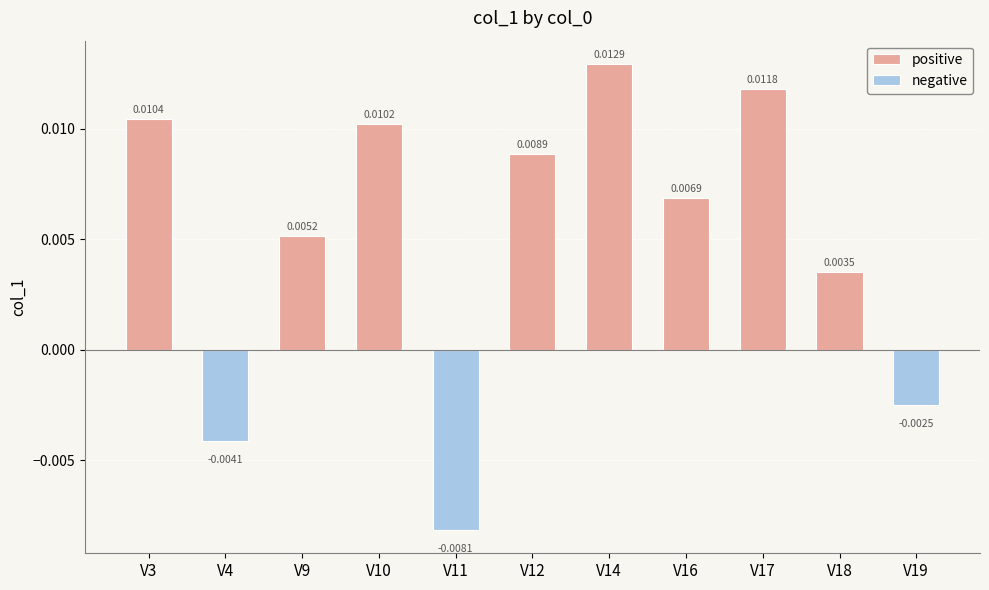

List the labels in order of positive value, smallest first.

V18, V9, V16, V12, V10, V3, V17, V14